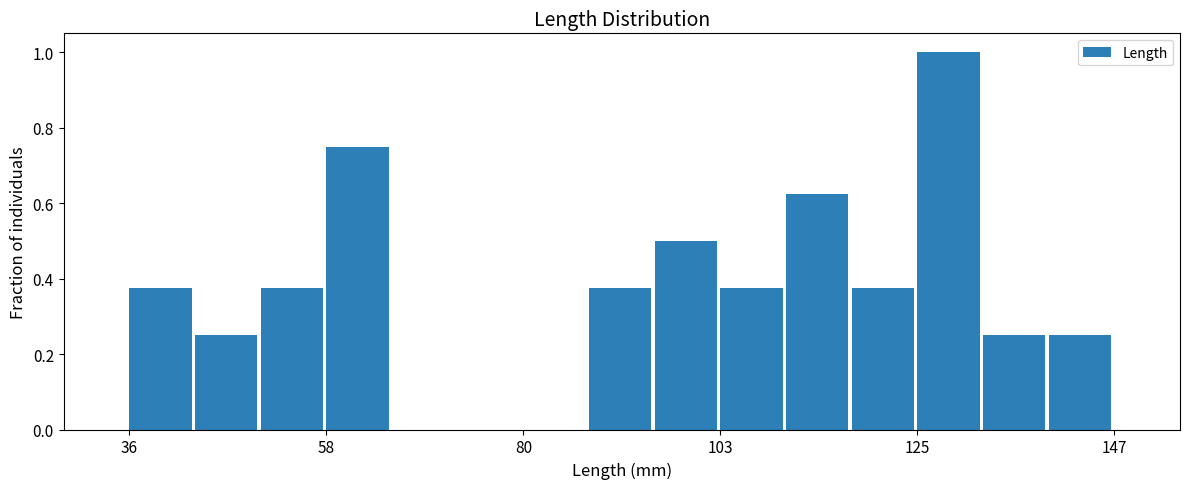

Read against the x-axis, roughly where is the centre of the tallest bar?

130